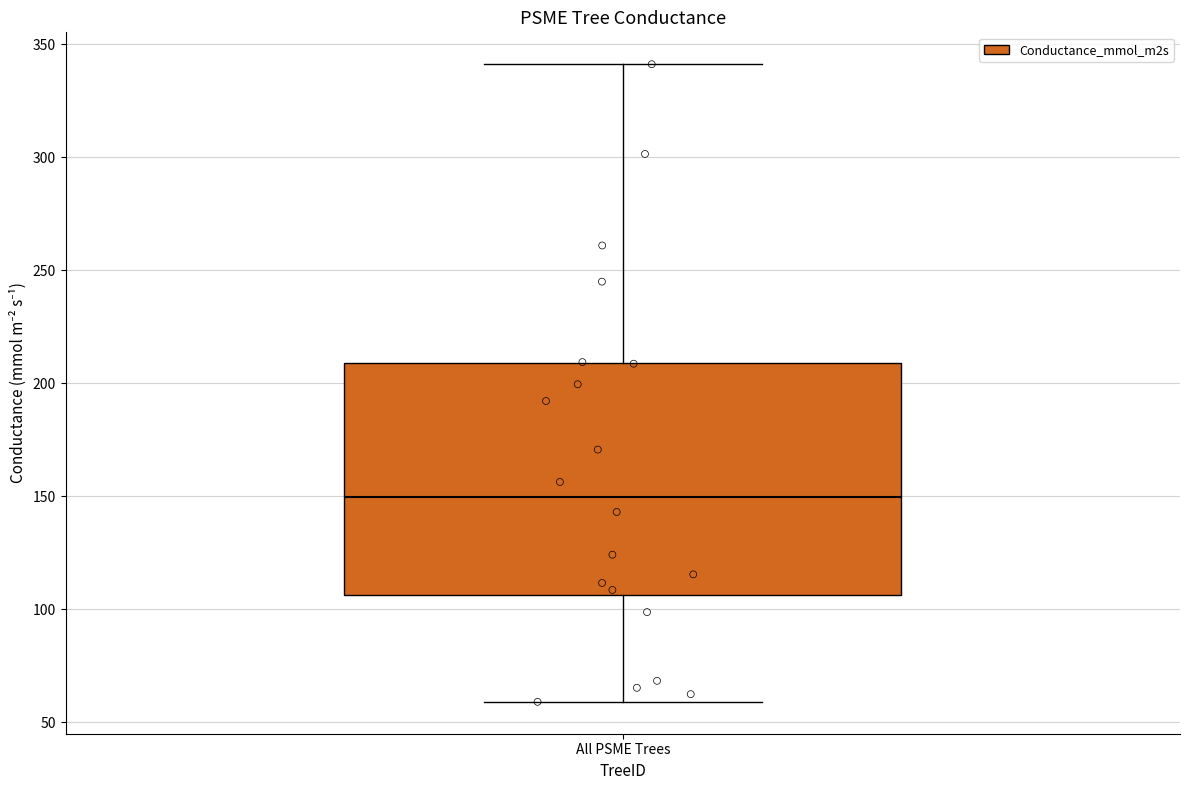

Read this box plot against the y-axis: the position of the median line, the range covered by the box, and the ends of both whiskers. The values are not printed on the chart, so give them approximately, as read against the axis.

median 150, box 105 to 210, whiskers 60 to 340